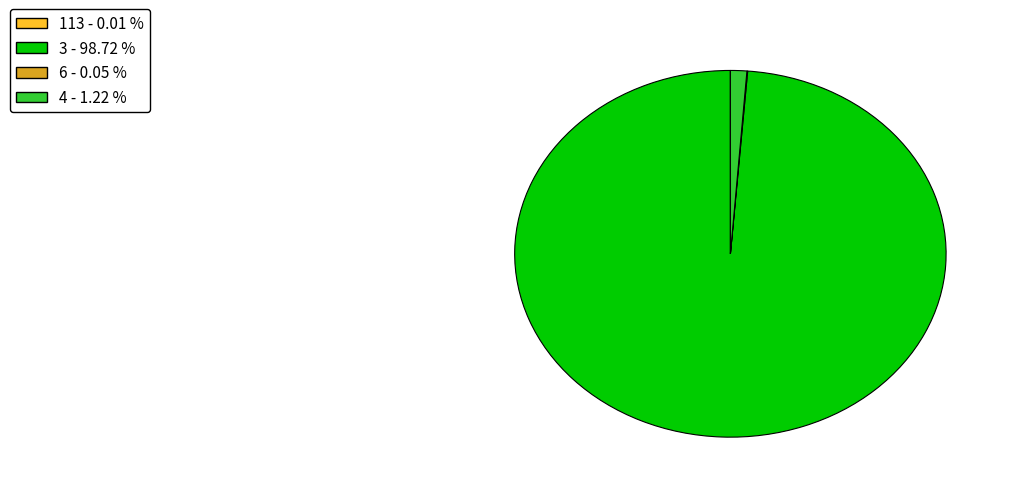

Is there a majority slice in this chart?

Yes